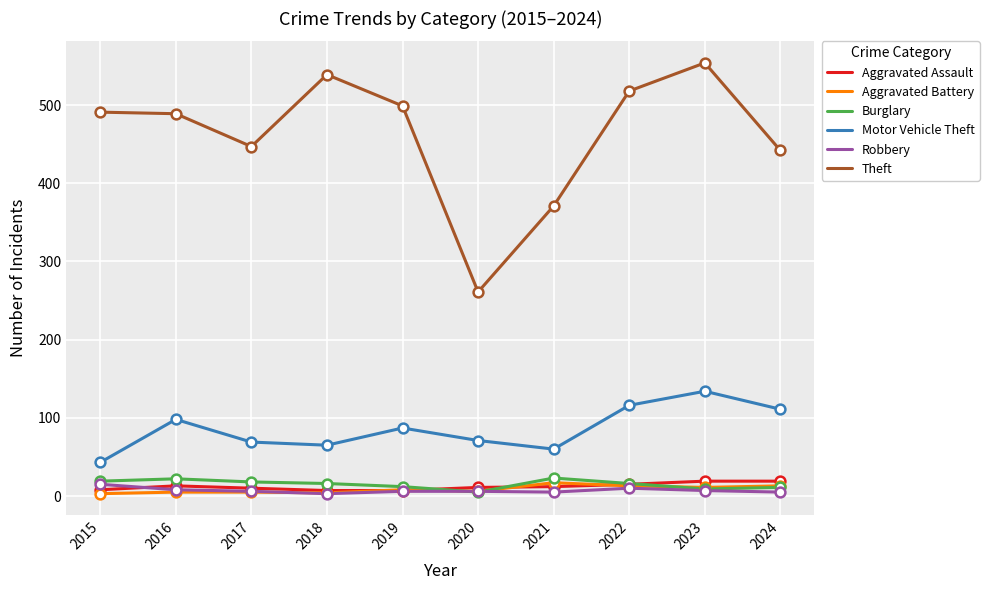

What are all the series names shown in the legend?

Aggravated Assault, Aggravated Battery, Burglary, Motor Vehicle Theft, Robbery, Theft